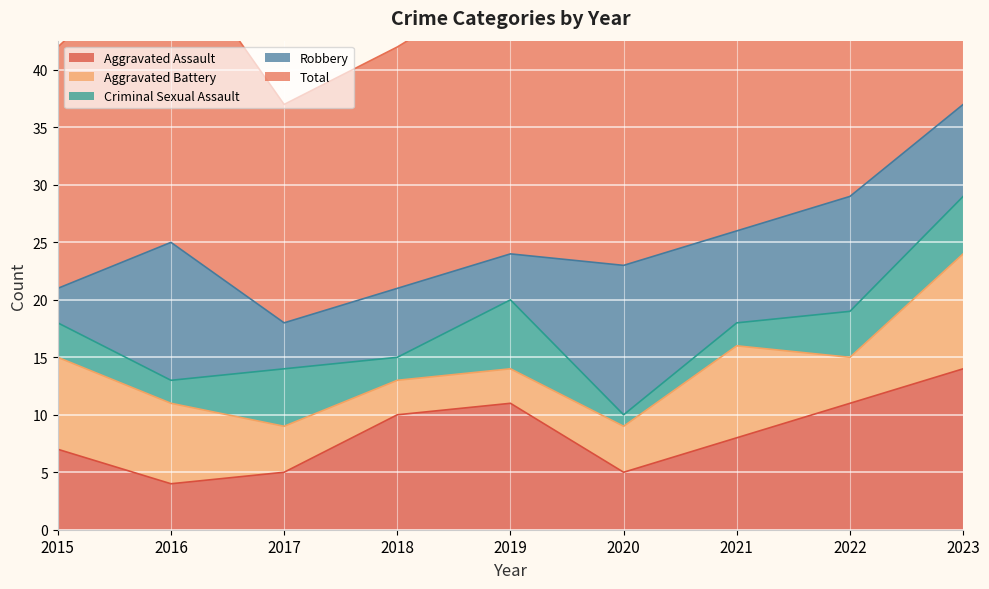

At which category is the sum across all series the highest?

2023